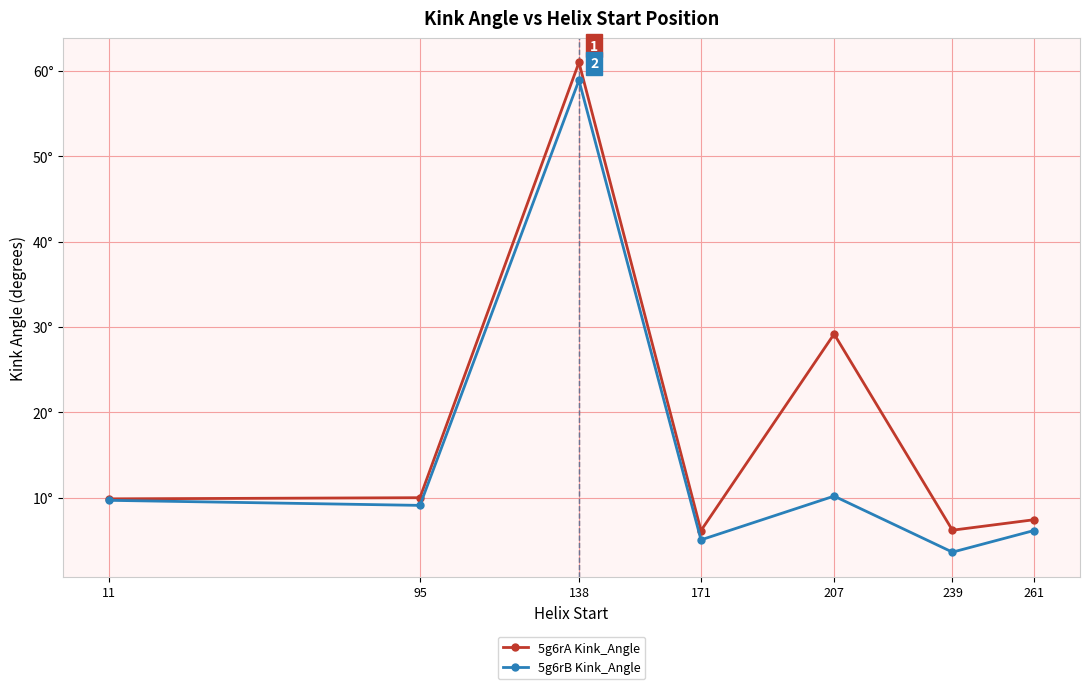

What are all the series names shown in the legend?

5g6rA Kink_Angle, 5g6rB Kink_Angle